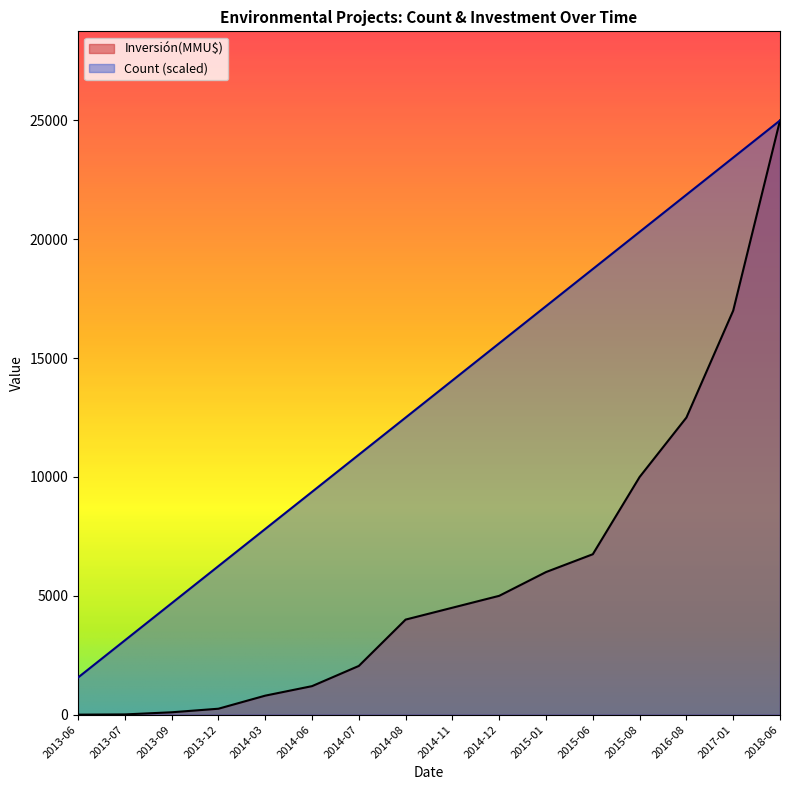

The Count series shows 7188.0 at 2015-01. True or false?

False